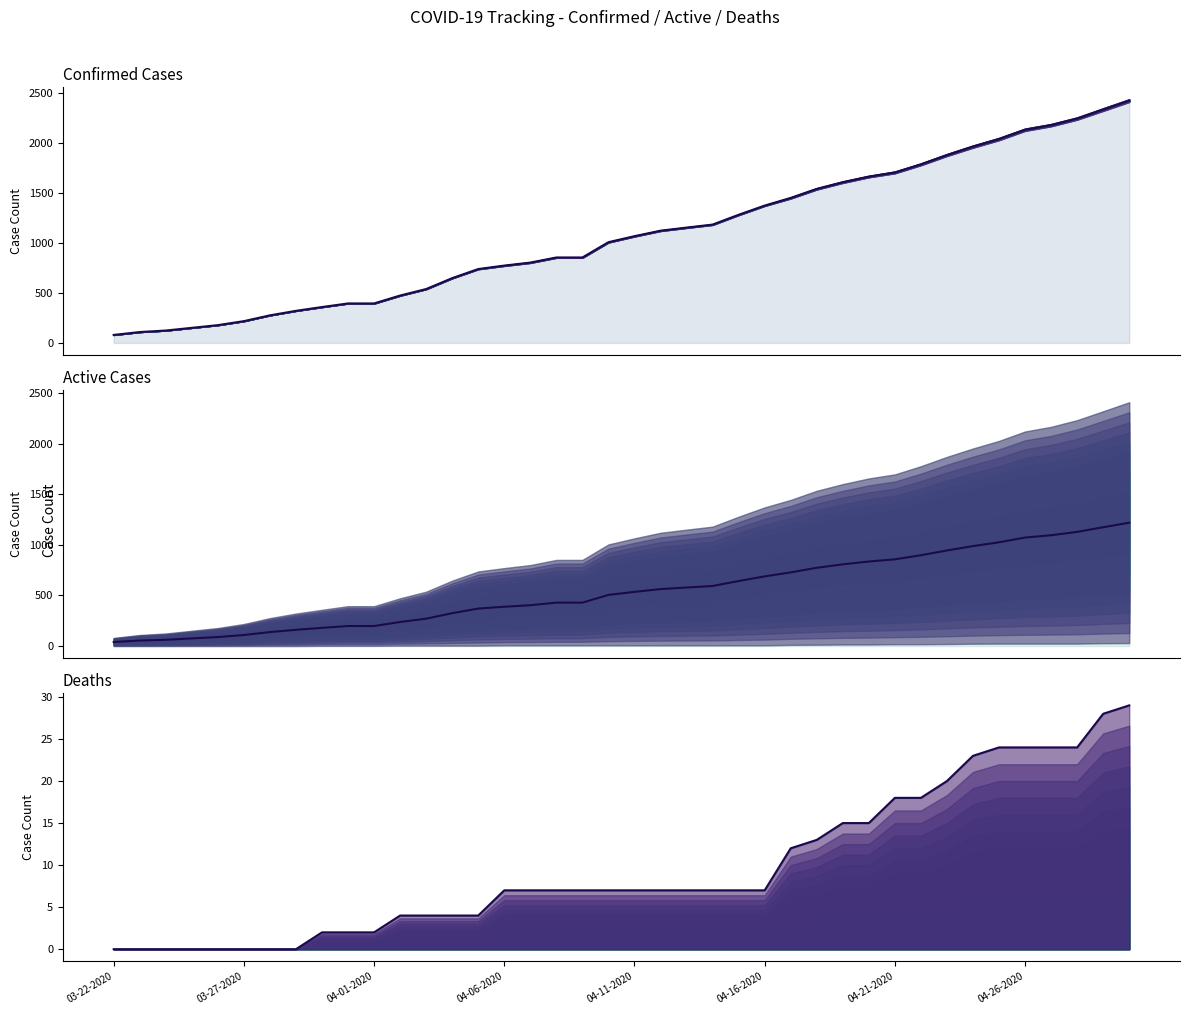

What is the difference between the highest and lowest values at 04-17-2020?

1438.0